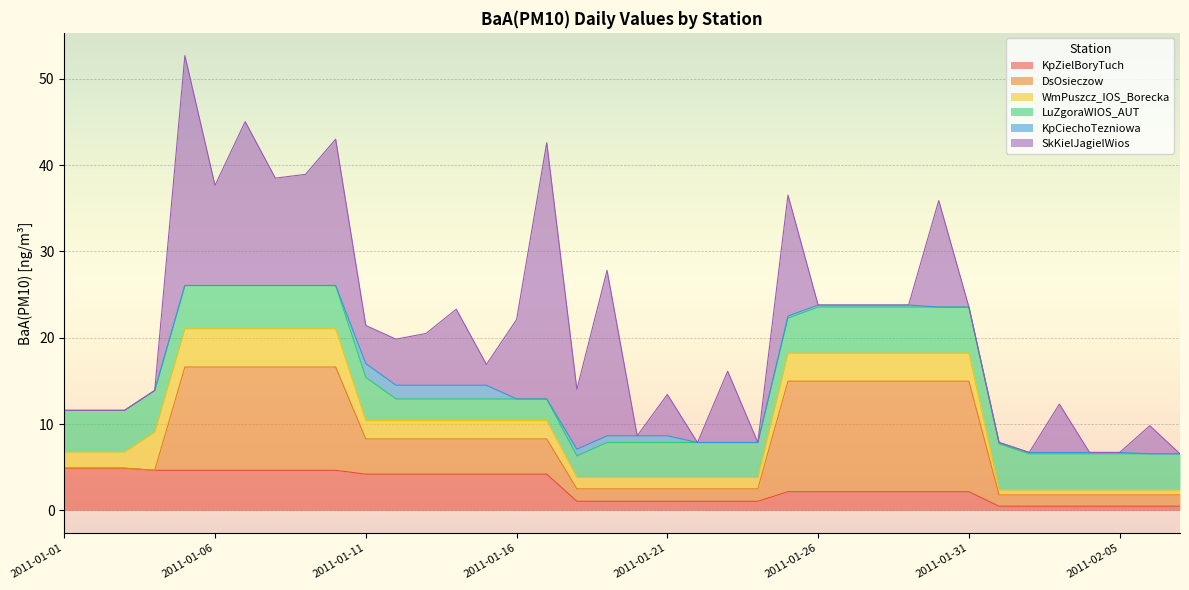

Where is KpCiechoTezniowa nearest to the value 0?

2011-01-01